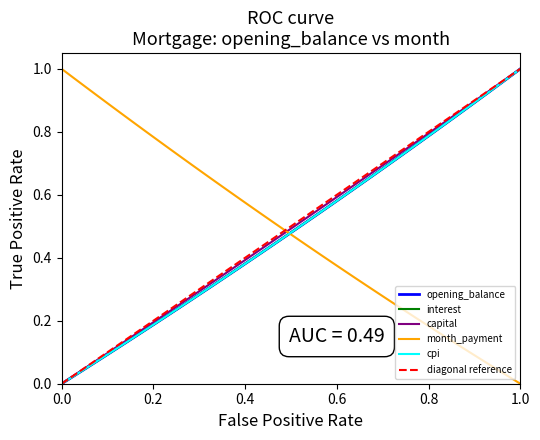

What are all the series names shown in the legend?

opening_balance, interest, capital, month_payment, cpi